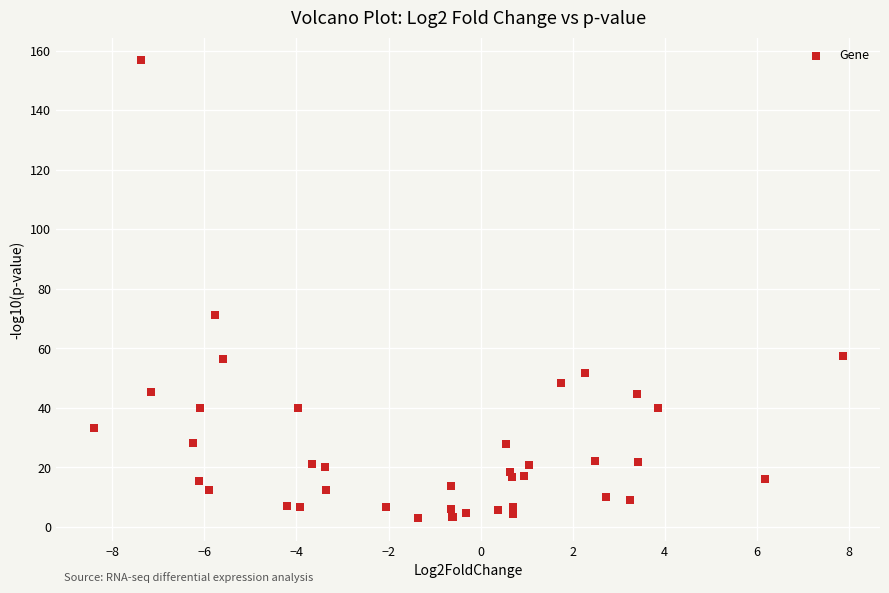

What Y value in the scatter plot is closest to 79?

71.1